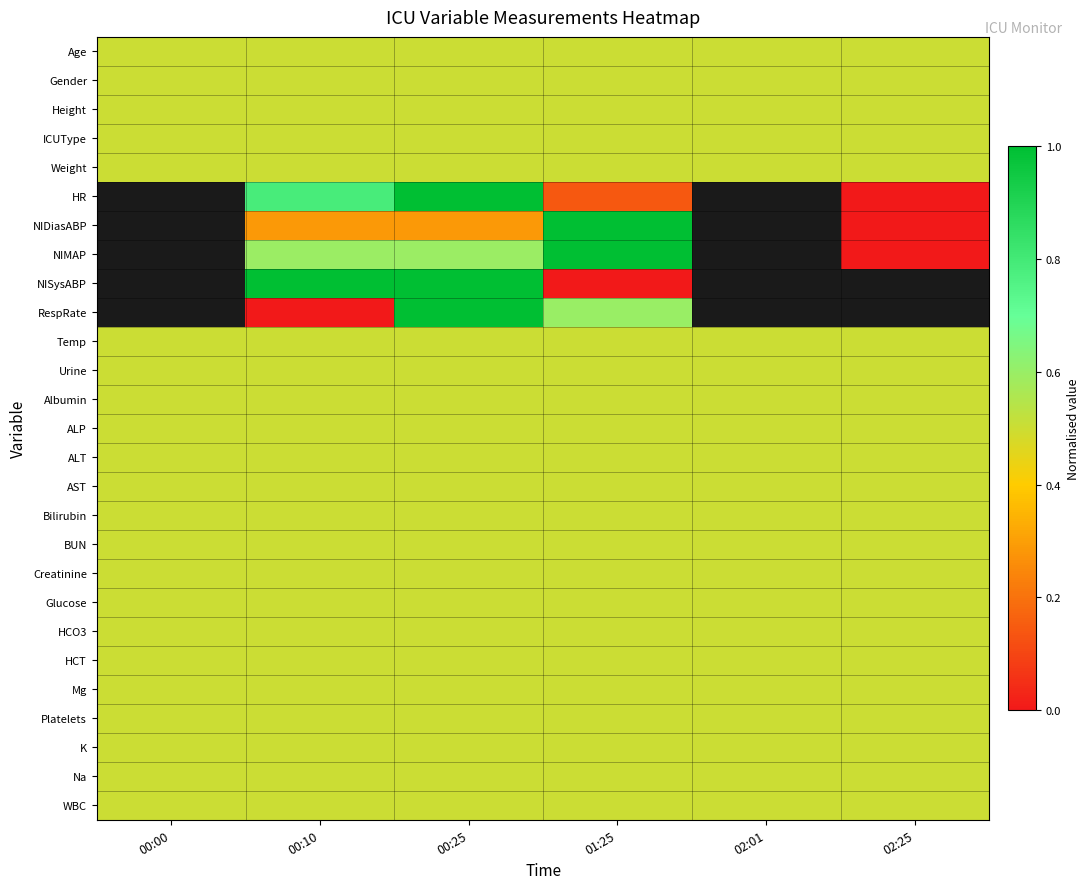

Where is Mg nearest to the value 0?

00:00